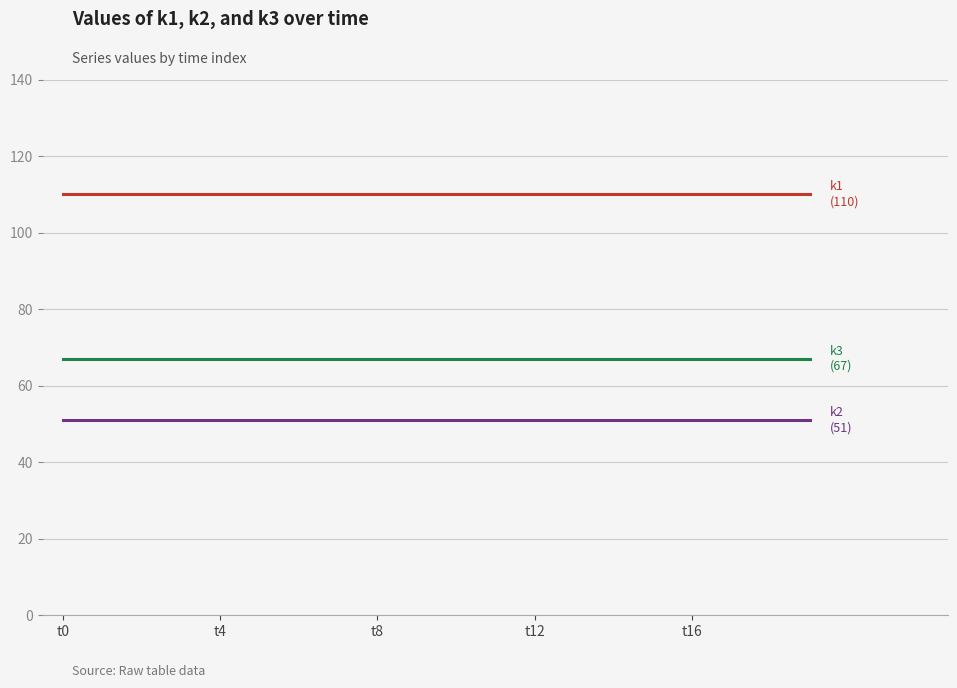

What is the maximum value shown in the chart?

110